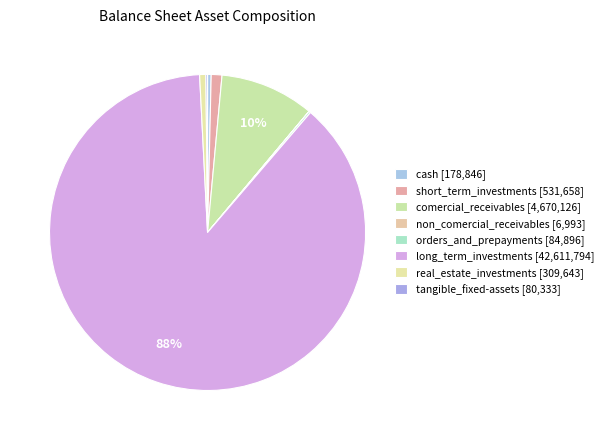

The long_term_investments slice represents 88% of the pie. True or false?

True